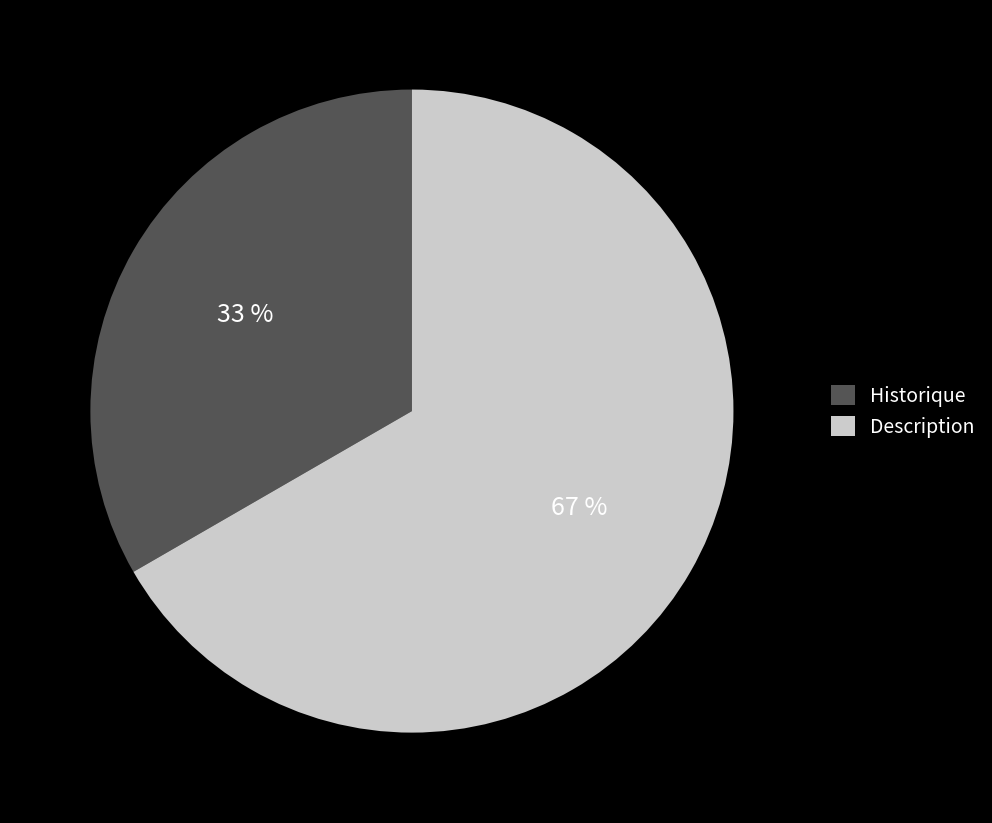

Which category accounts for the majority?

Description